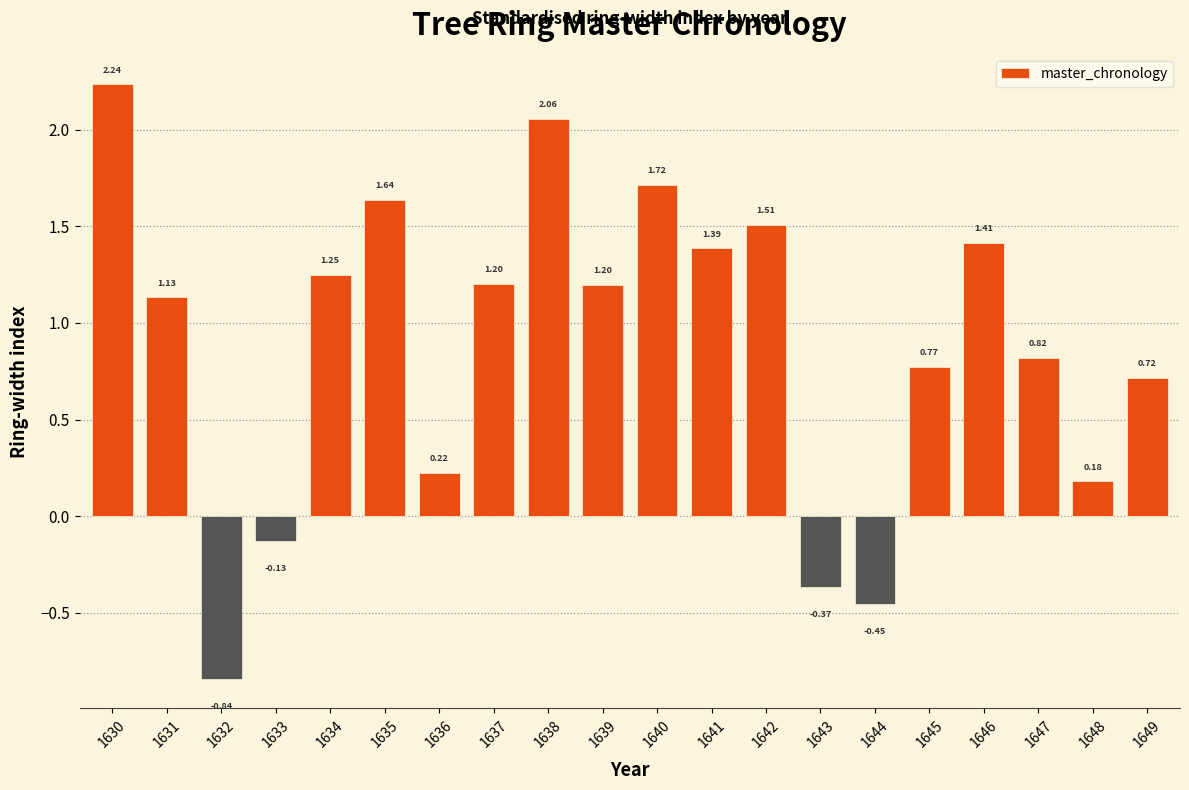

What is the difference between the maximum and minimum values?

3.1